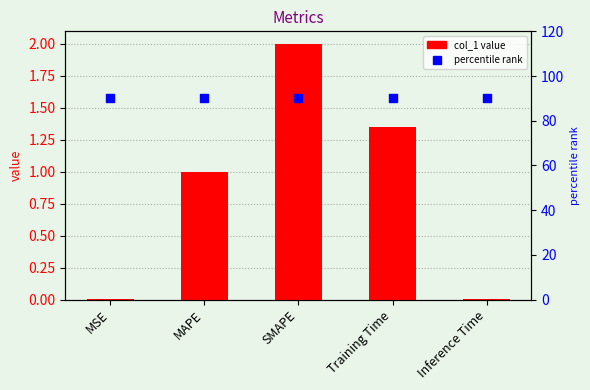

Which series has the largest total across all categories?

percentile rank